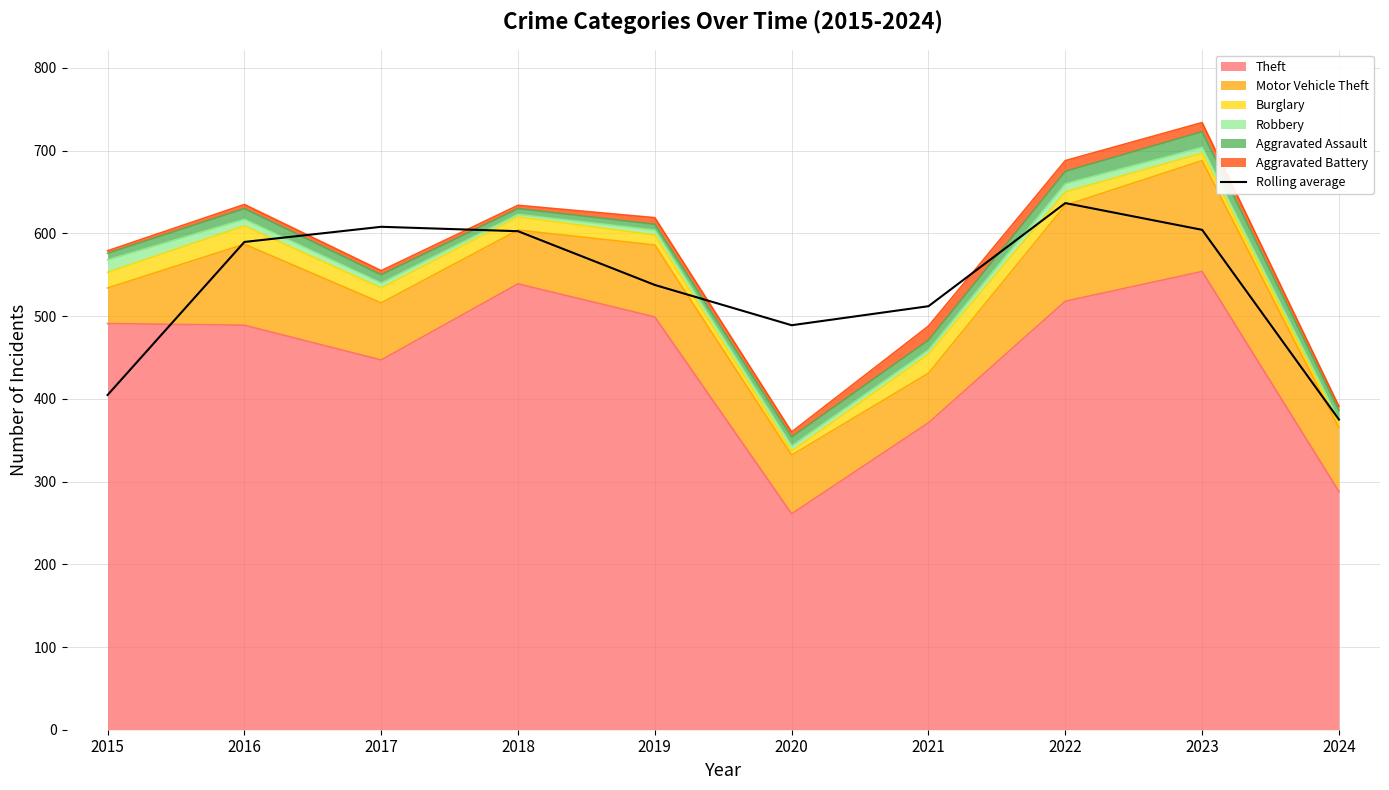

At which label does the data first exceed 589?

2016